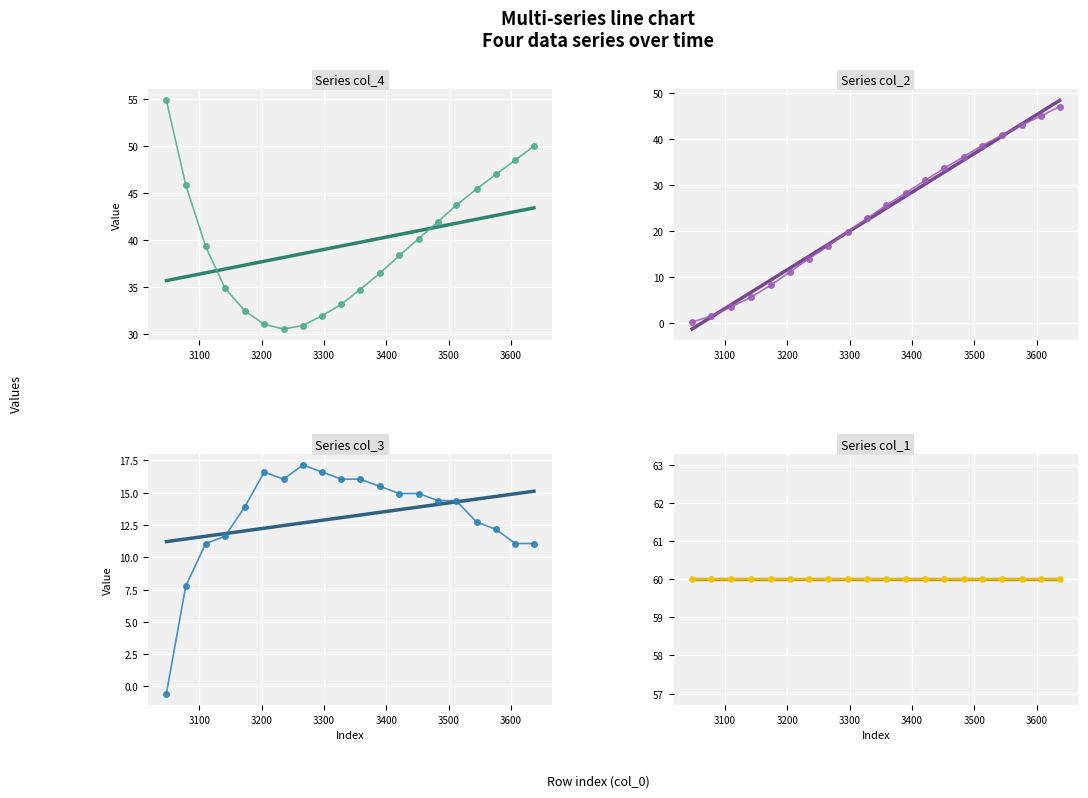

The value of col_4 at 3078.0 is 62.9. True or false?

False